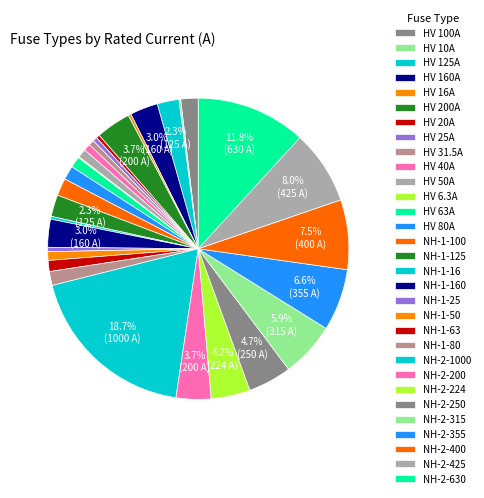

To the nearest percent, what percentage of the pie is NH-1-80?

1%